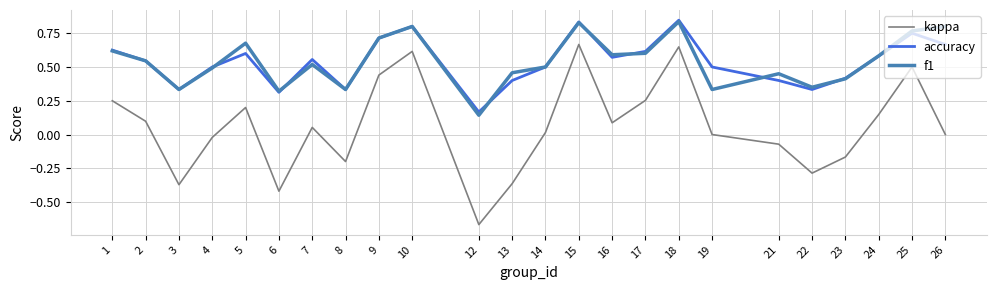

Which category has the lowest value across all series?

12